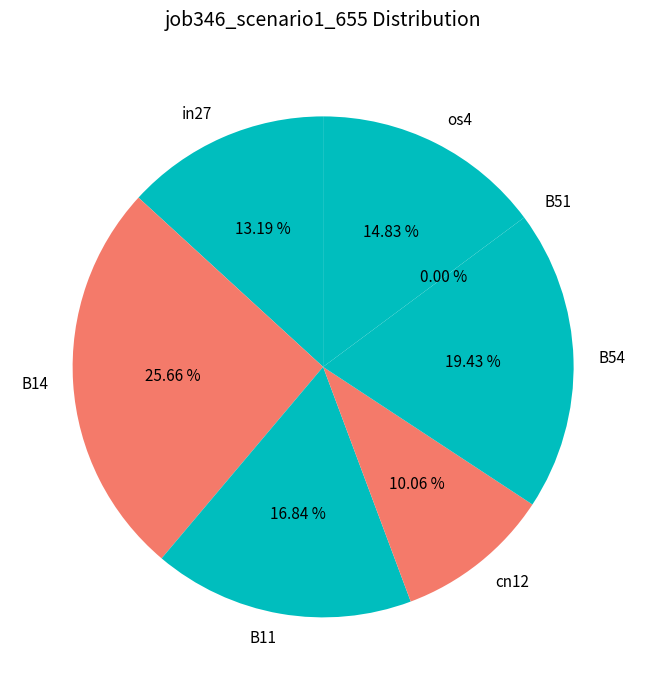

Is there a majority slice in this chart?

No